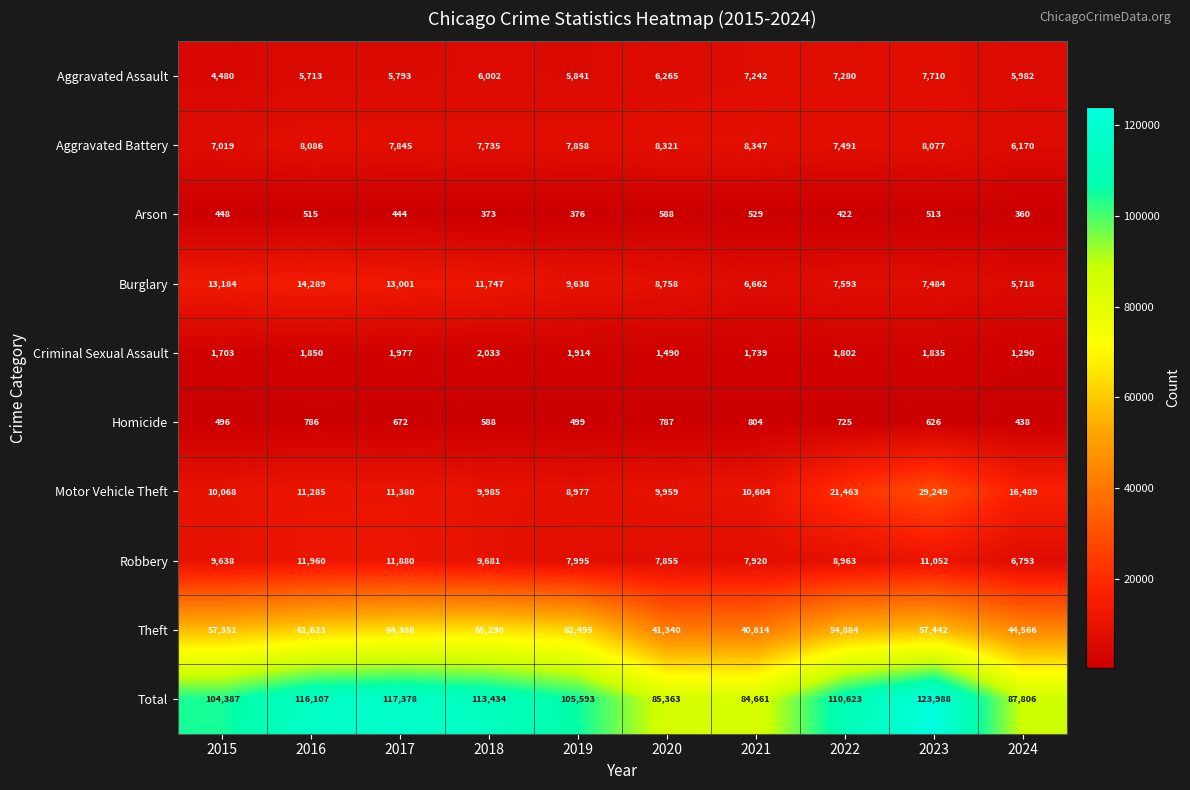

Rank the series by their maximum value, from lowest to highest.

Arson, Homicide, Criminal Sexual Assault, Aggravated Assault, Aggravated Battery, Robbery, Burglary, Motor Vehicle Theft, Theft, Total